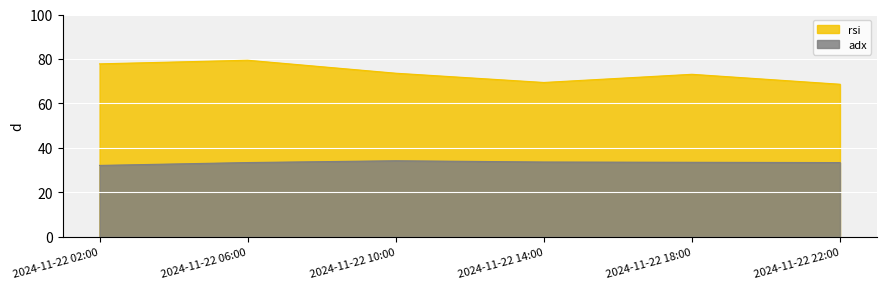

How many interior local peaks does the adx series have?

1